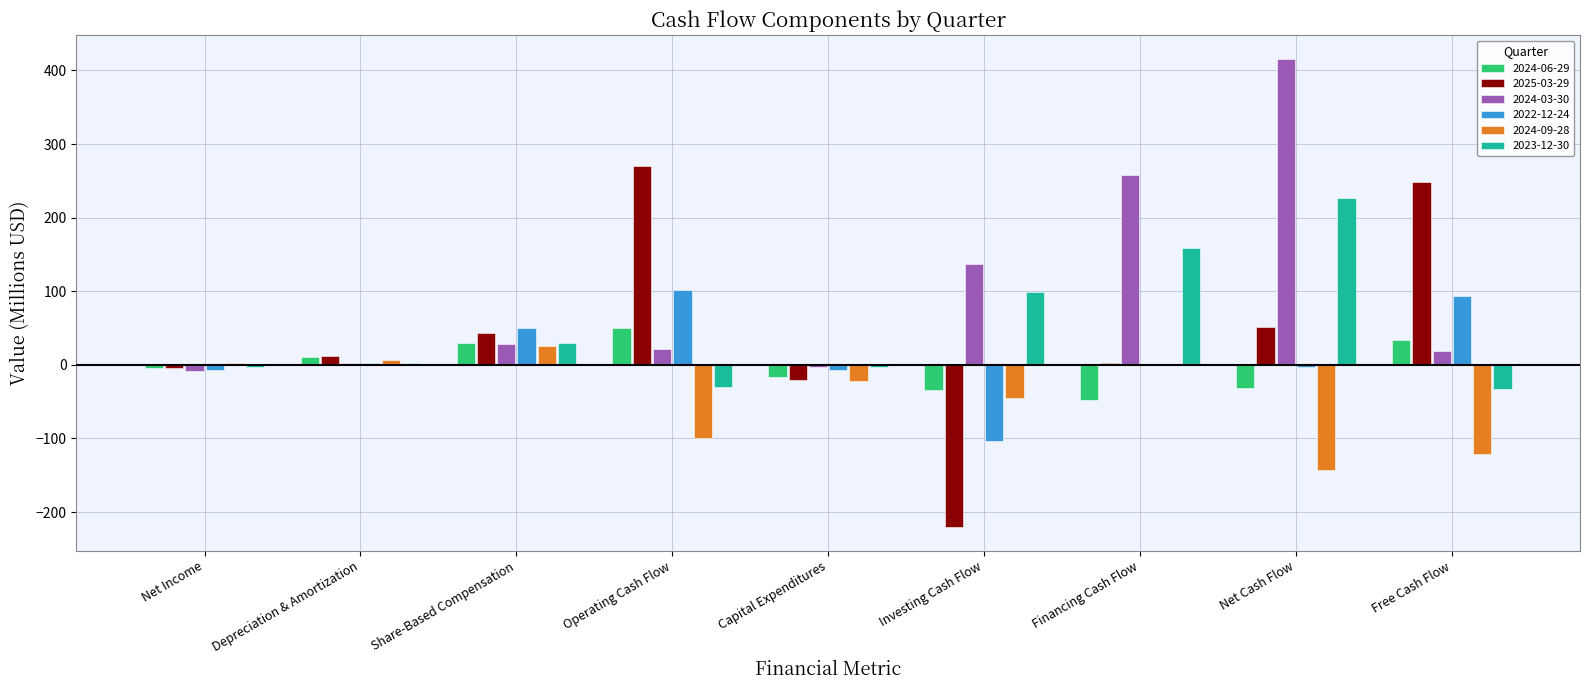

What is the difference between the 2022-12-24 values at Share-Based Compensation and Net Cash Flow?

52.3